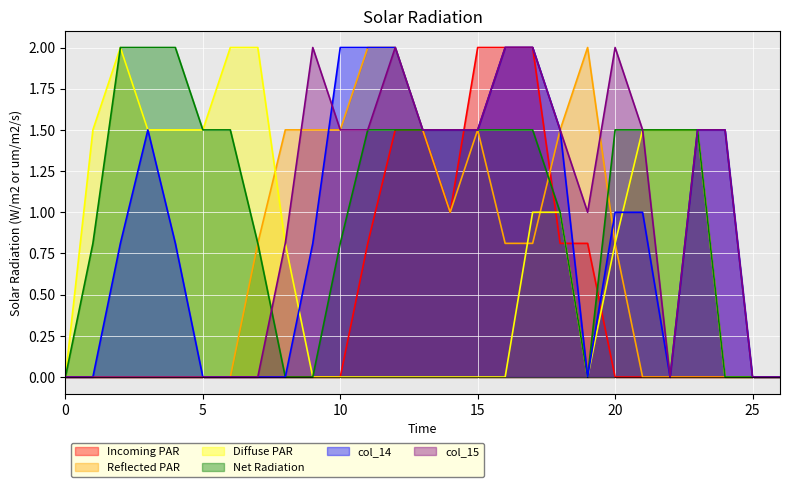

Where is the first local minimum for col_13?

19